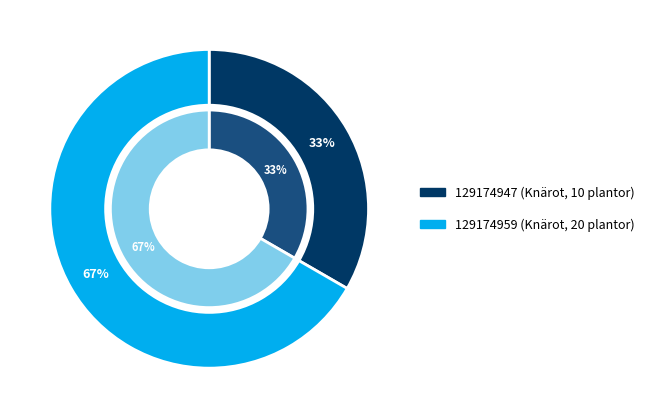

To the nearest percent, what percentage of the pie is 129174959?

67%